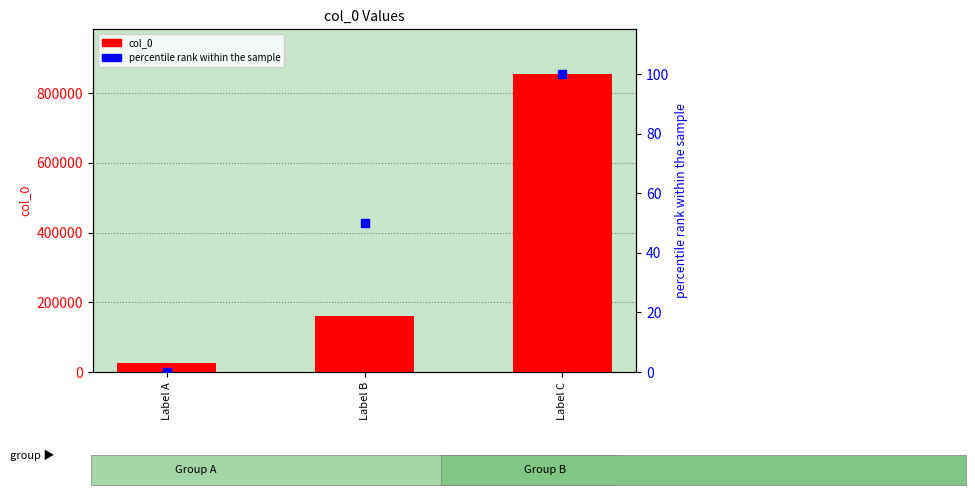

Which series has the largest Y range (max minus min)?

col_0